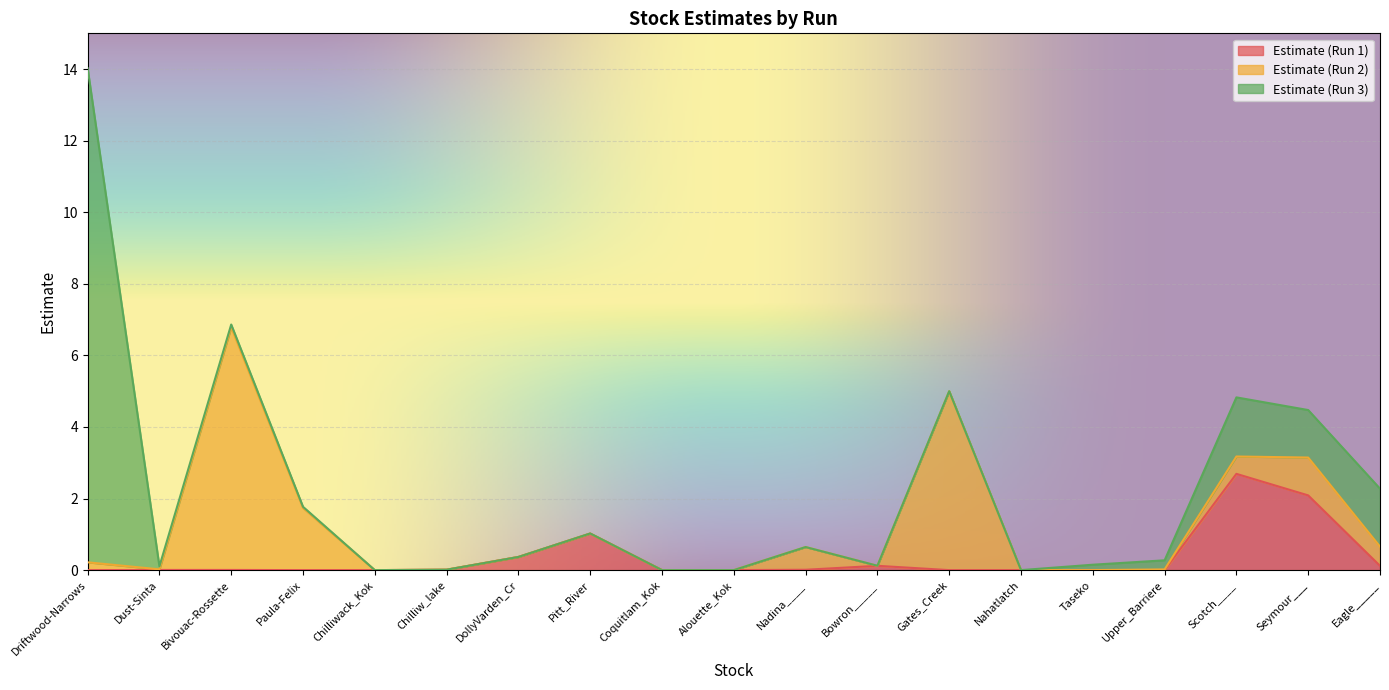

What is the label of the 10th point from the right?

Alouette_Kok